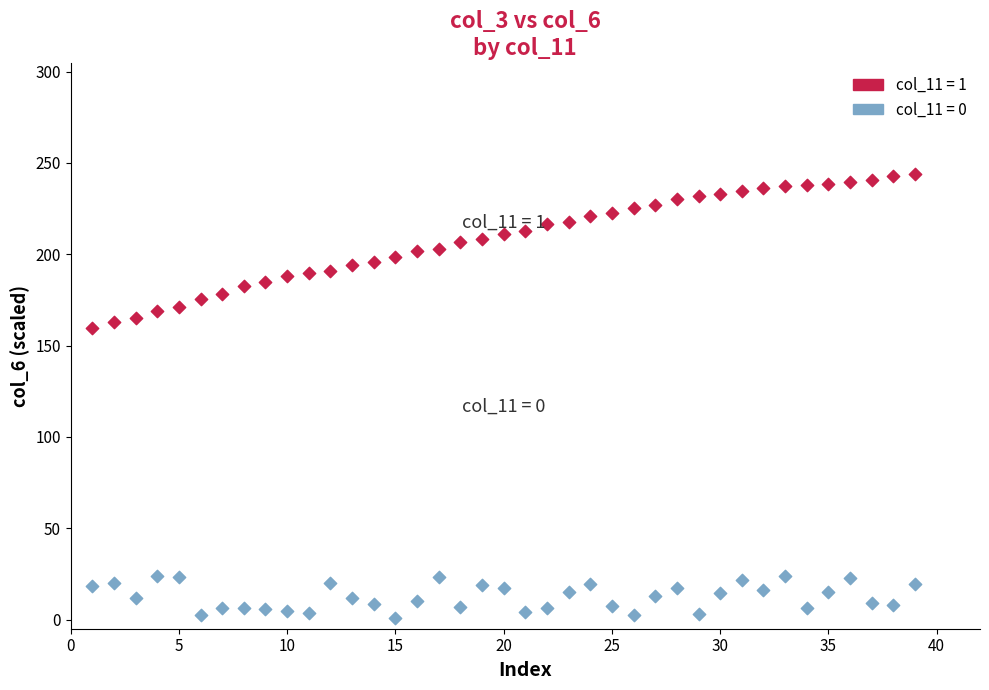

Which series contains the lowest Y value?

col_11 = 0